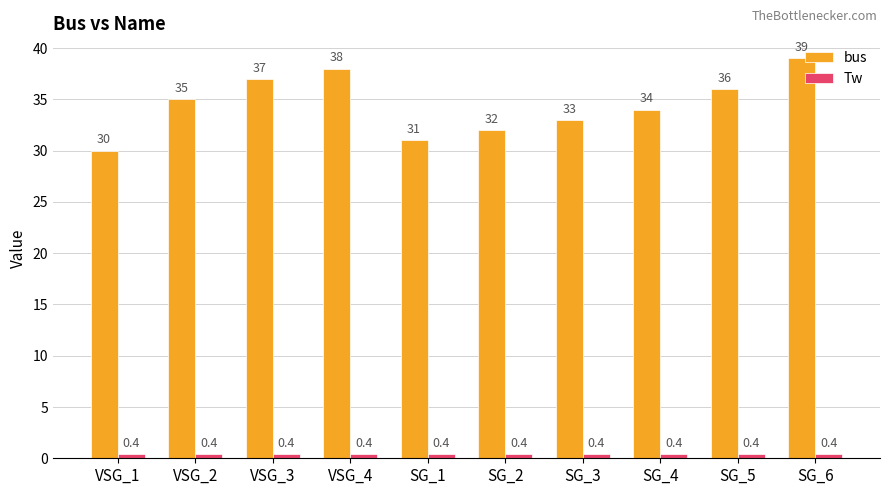

At which label is bus closest to 34?

SG_4